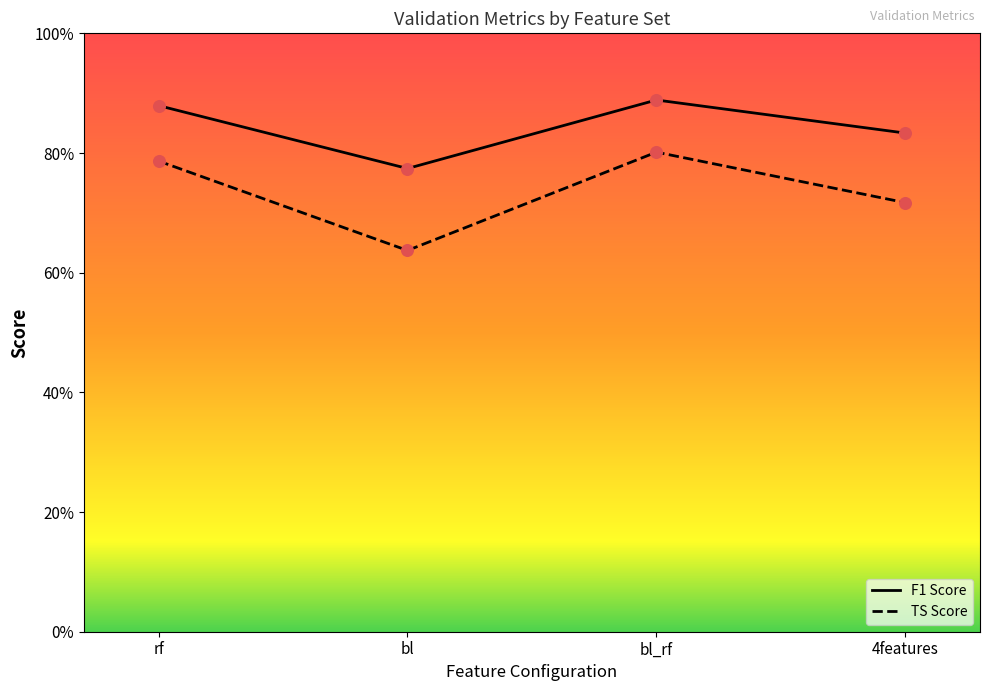

At how many categories does at least one series exceed 0?

4